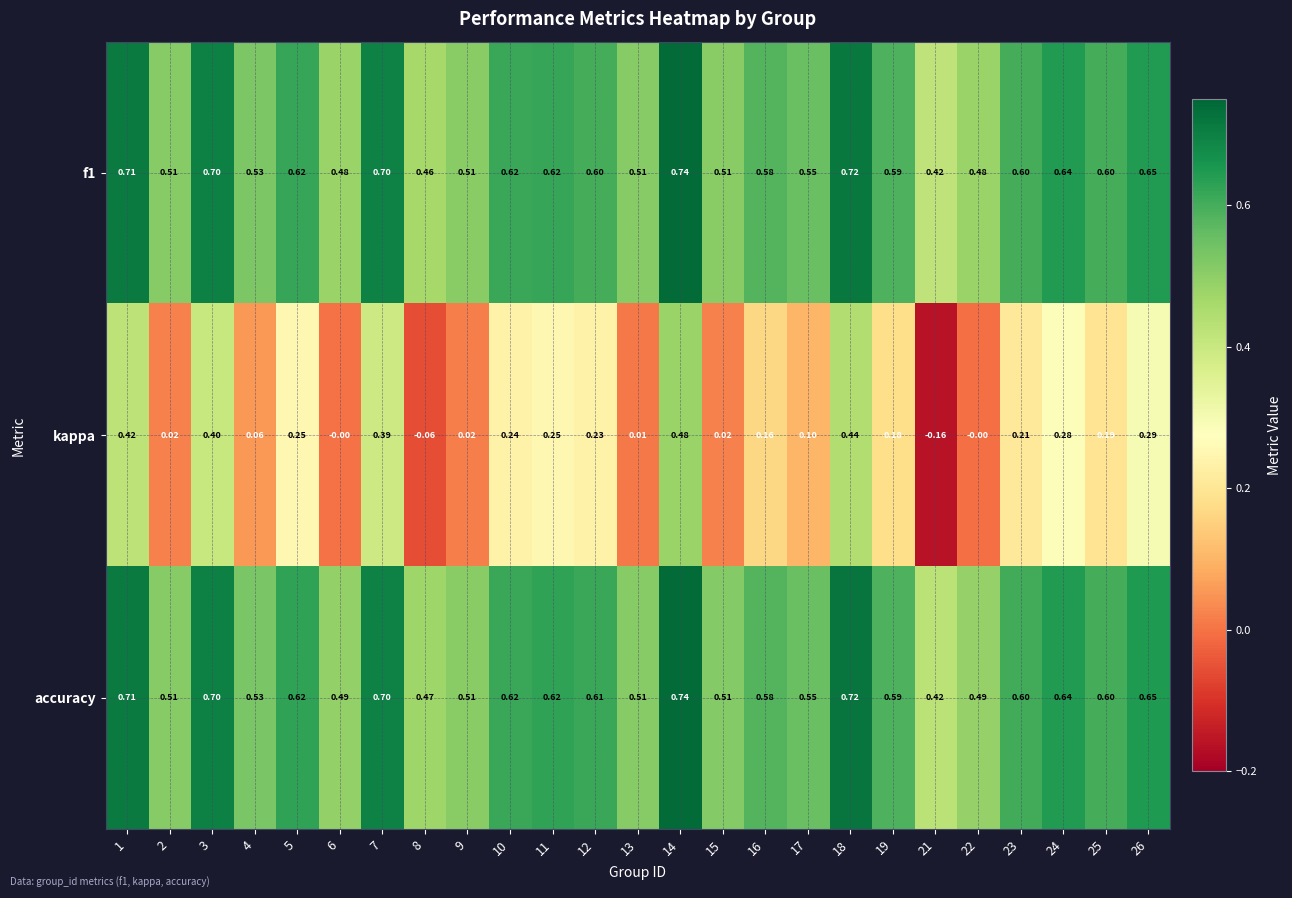

Which series has the largest range (max minus min)?

kappa